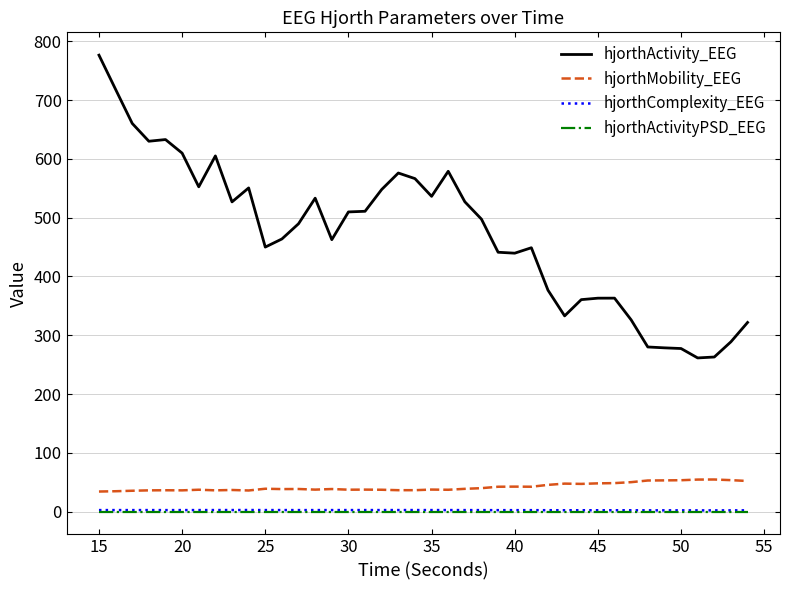

True or false: hjorthActivityPSD_EEG and hjorthComplexity_EEG cross at least once.

False